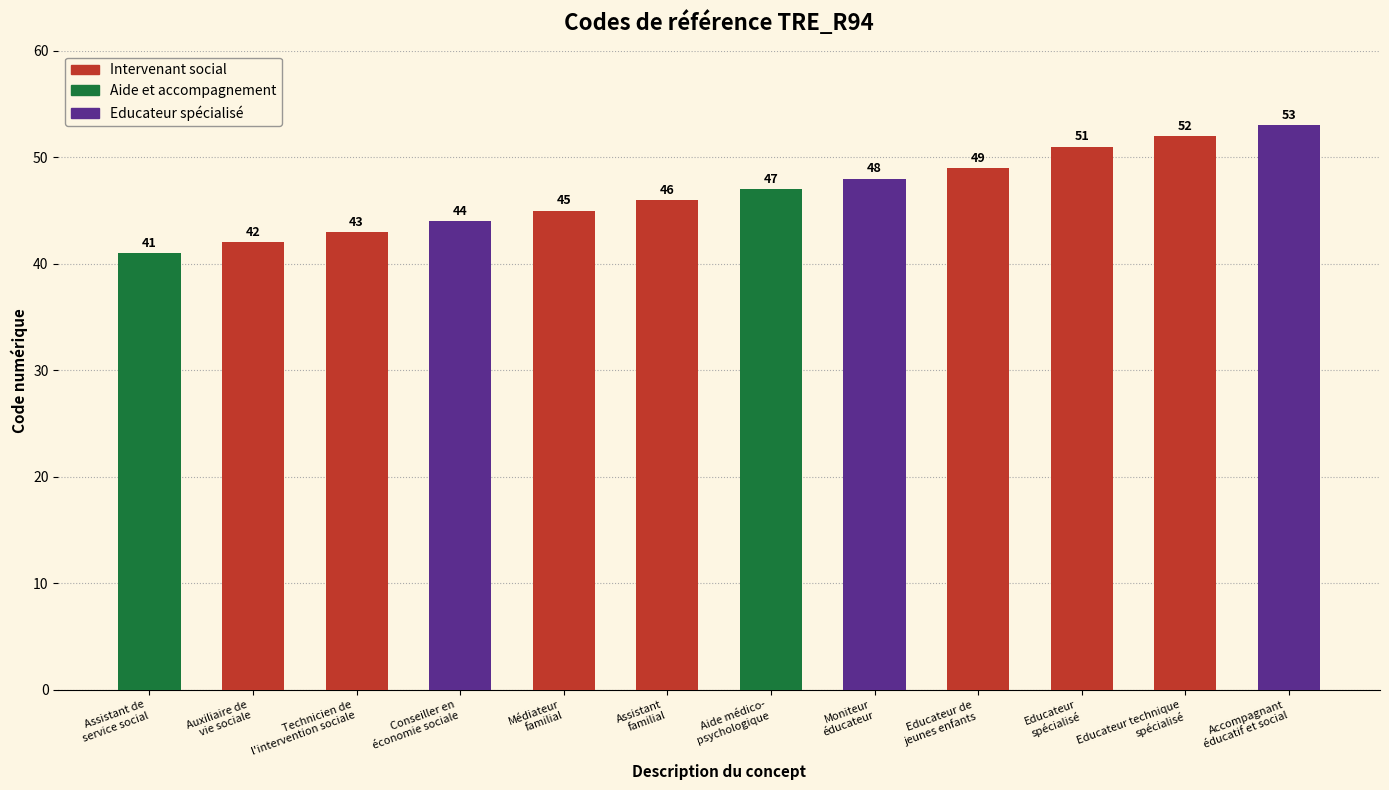

The value at Assistant
familial is 46. True or false?

True